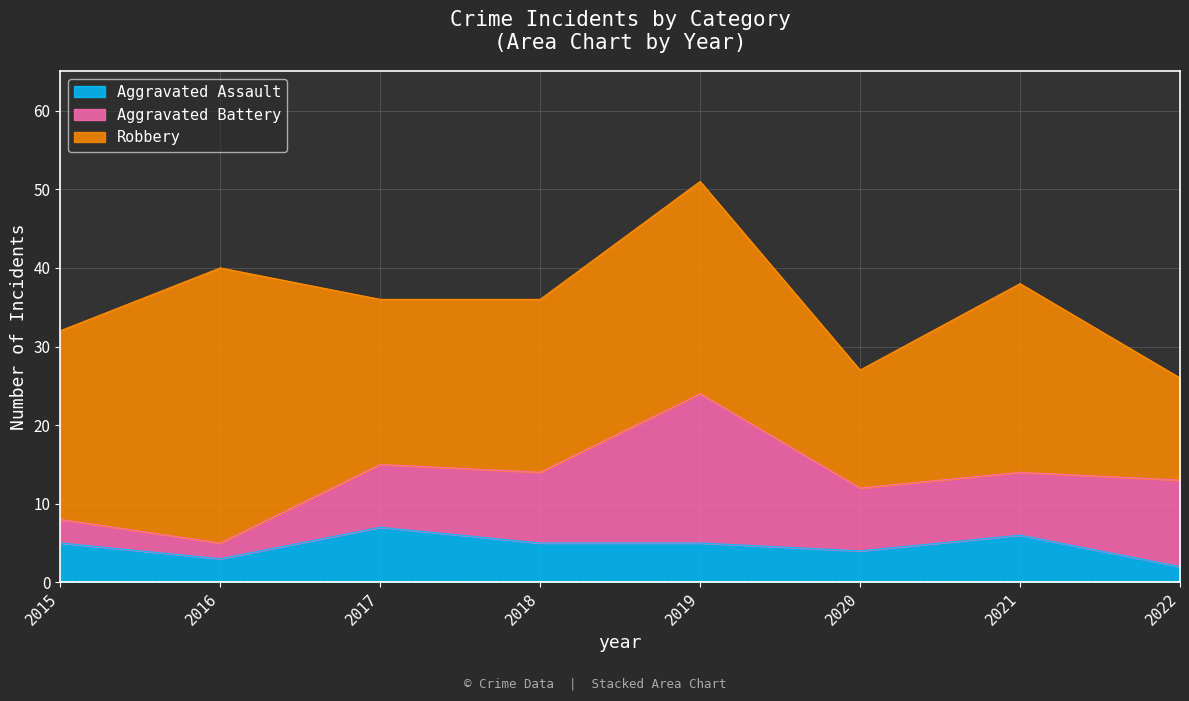

Does the chart display data point markers on the line(s)?

No